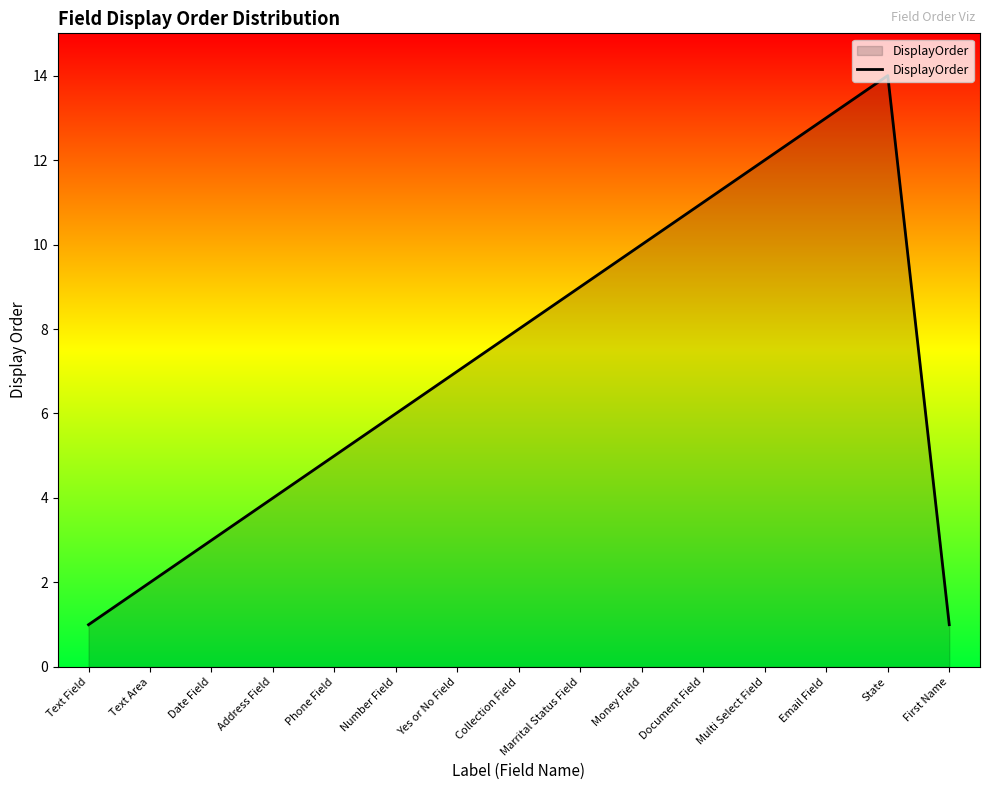

How many values are below 7?

7